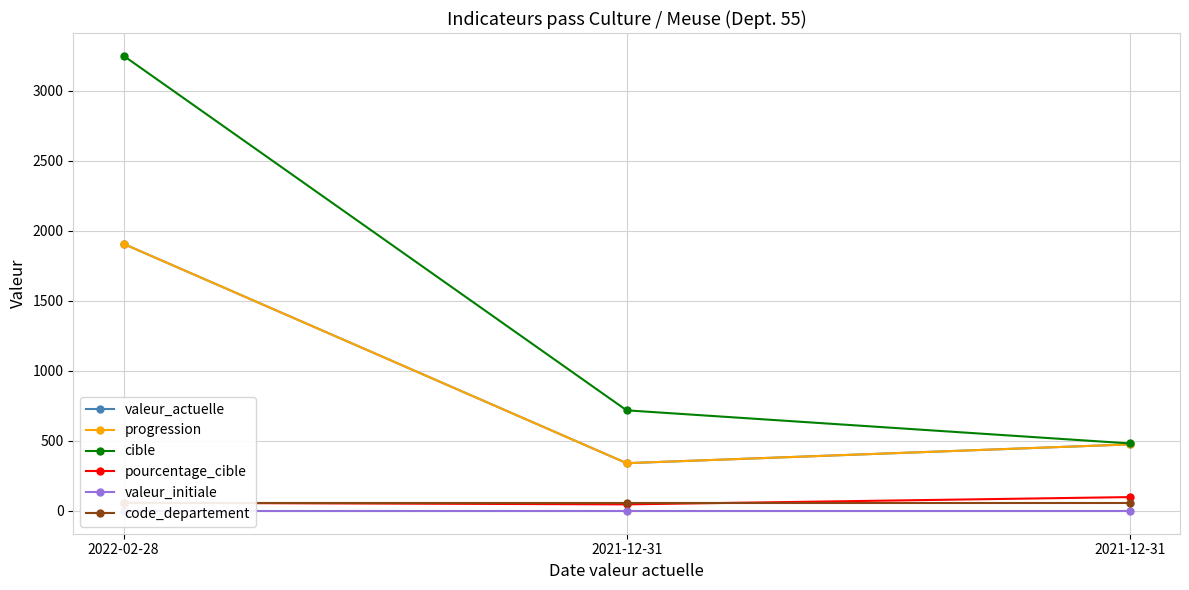

Does the chart display data point markers on the line(s)?

Yes